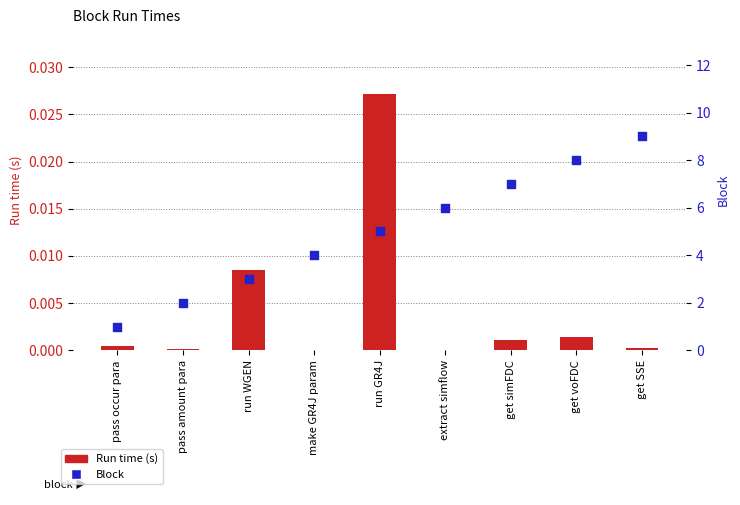

Is the value of Block at get SSE greater than the value of Run time (s) at run GR4J?

Yes